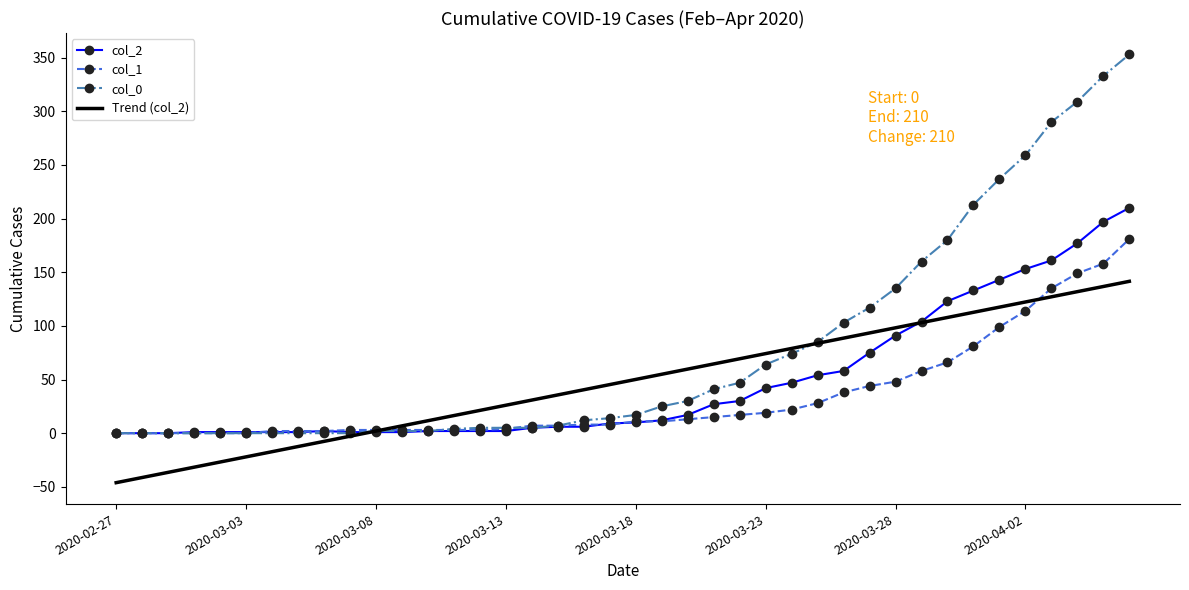

How many negative values does the Trend (col_2) series have?

10